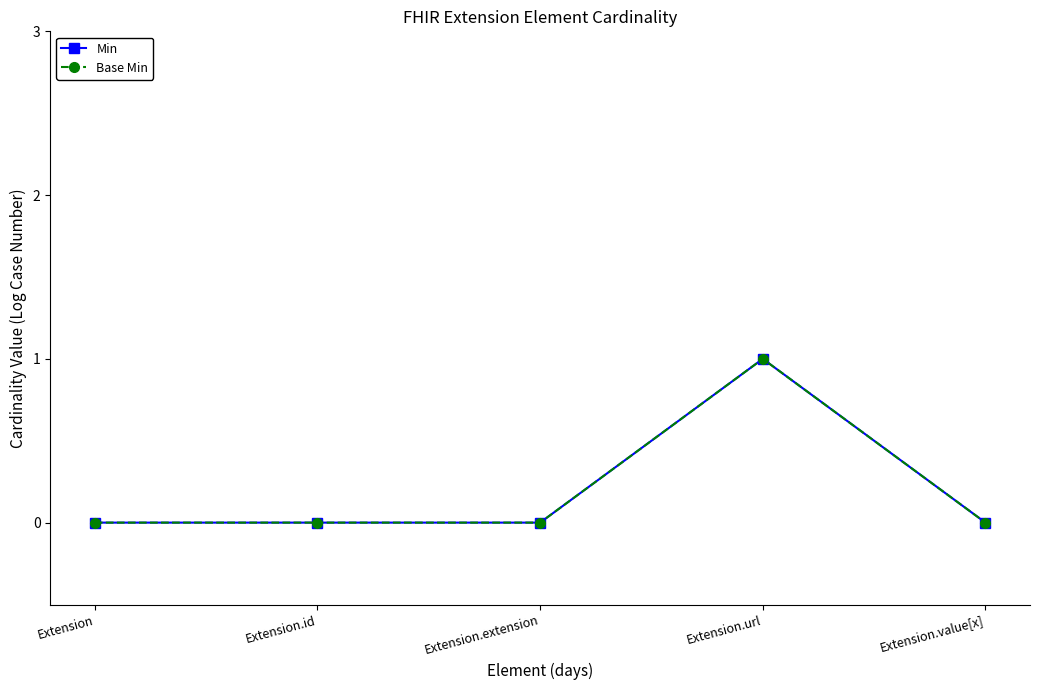

Between Extension and Extension.url, which is larger?

Extension.url